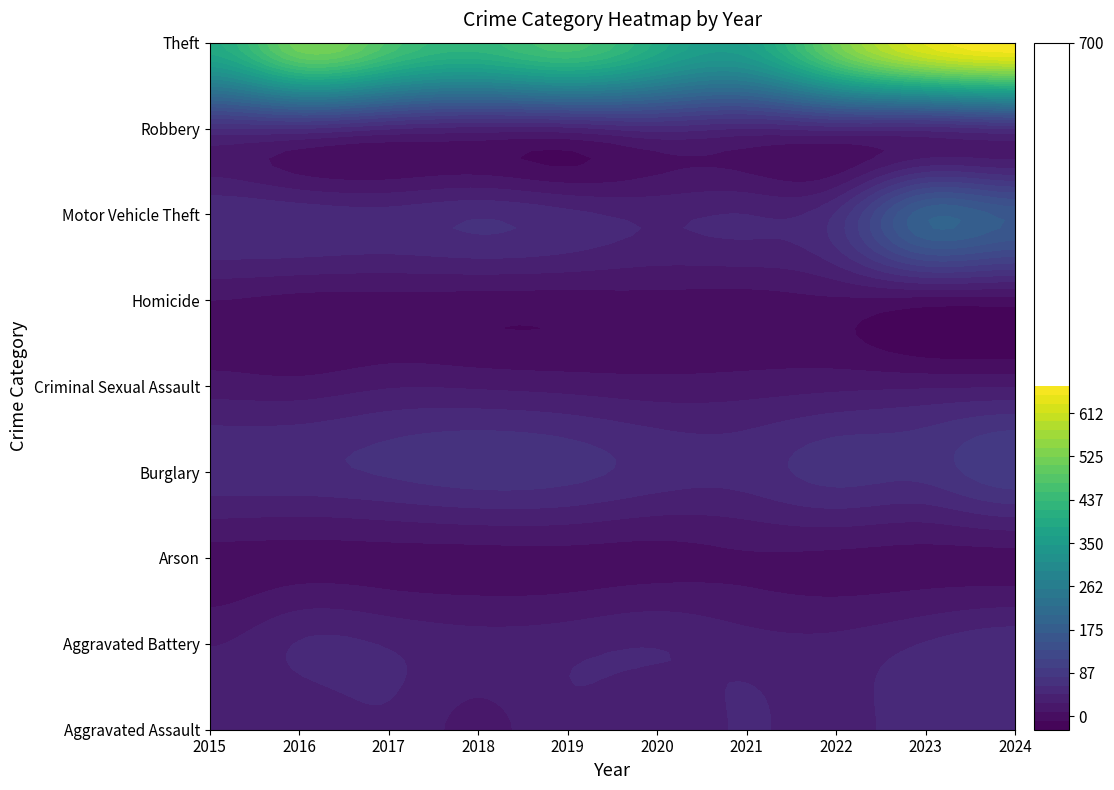

Rank the categories by Arson value from highest to lowest.

2021, 2022, 2019, 2020, 2023, 2024, 2016, 2017, 2018, 2015